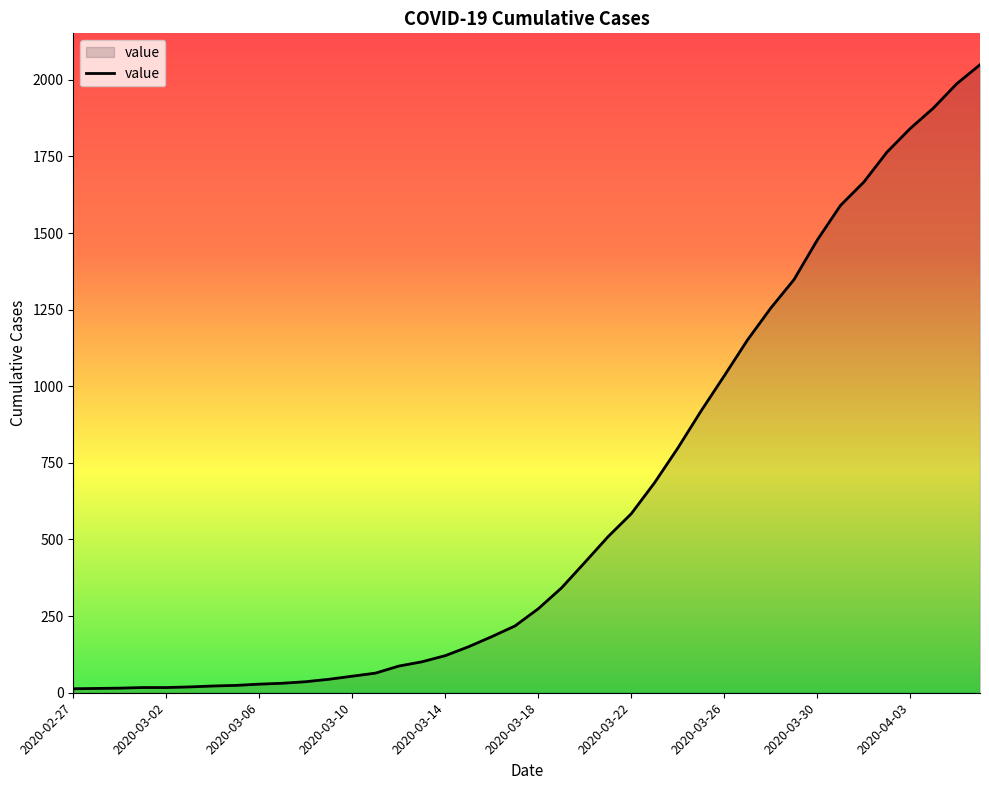

What is the greatest value displayed?

2049